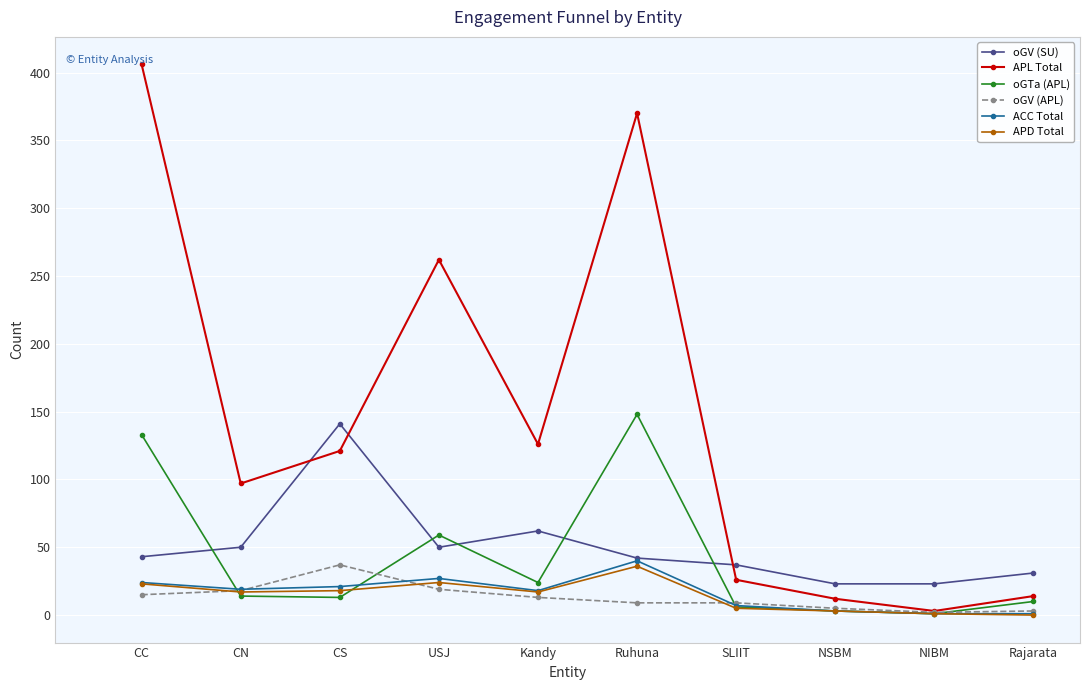

Which series ends up on top after the final intersection of oGV (APL) and oGTa (APL)?

oGTa (APL)